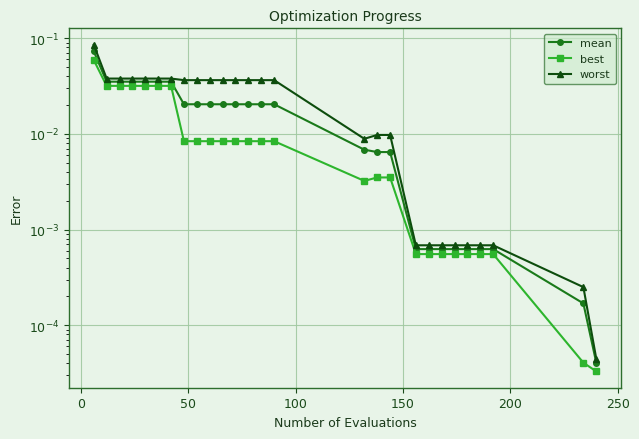

What is the greatest value displayed?

0.1